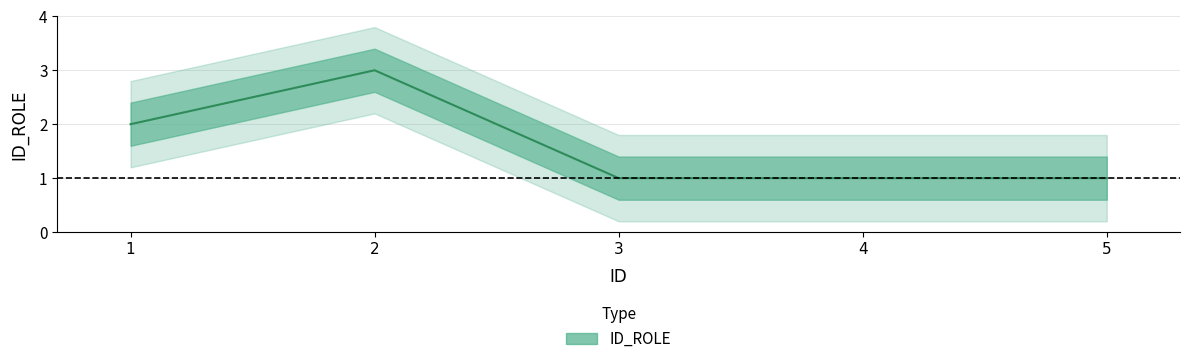

The chart shows a value of 4 at 2. True or false?

False